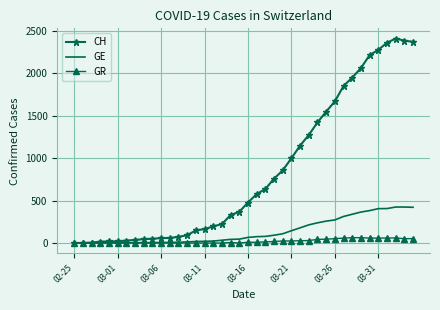

Which series has the largest total across all categories?

CH